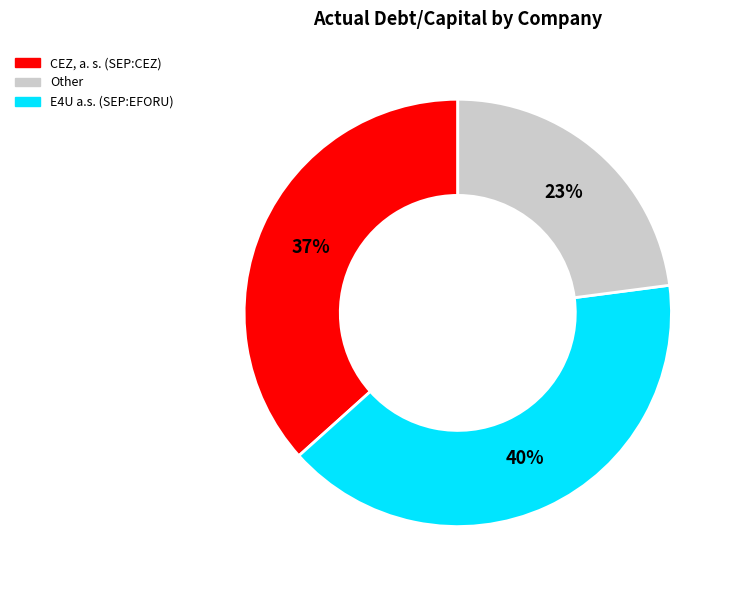

Is there a majority slice in this chart?

No